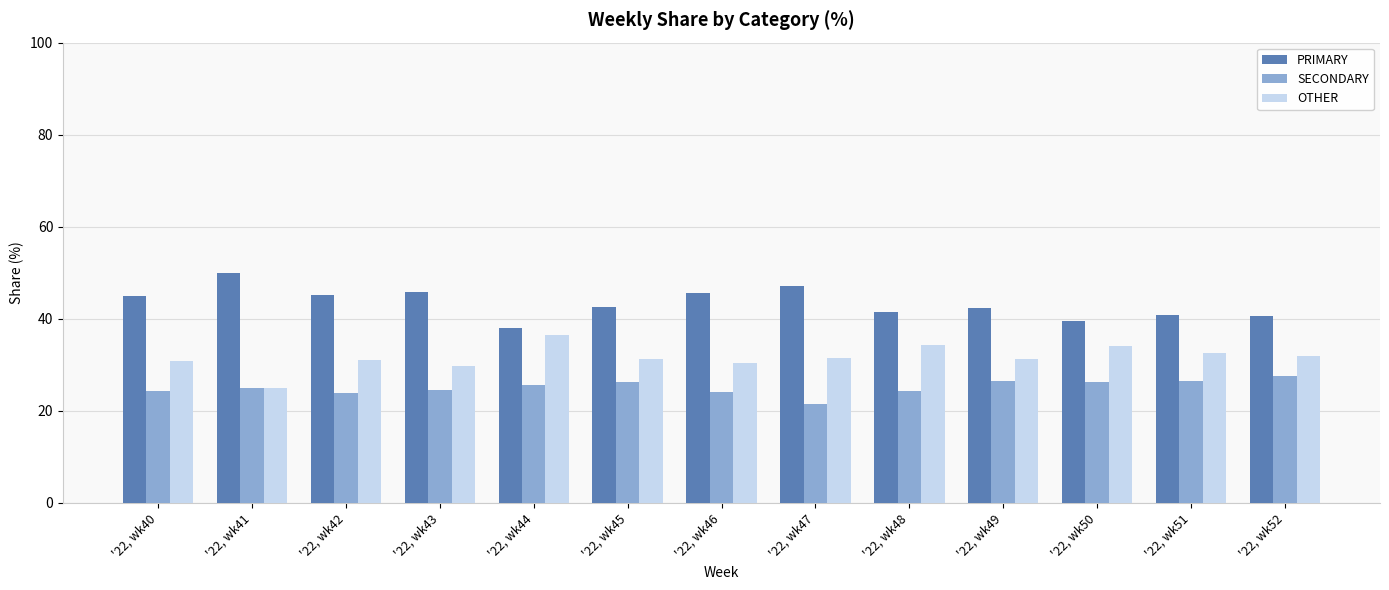

What is the difference between the second highest and second lowest values in the SECONDARY series?

2.7